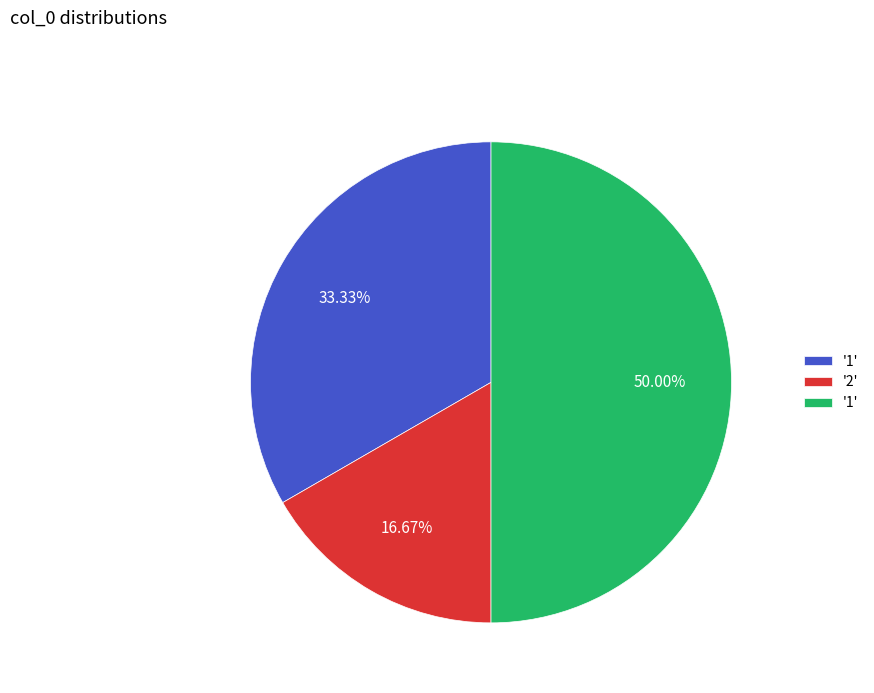

Rank the categories by value from lowest to highest.

2, 1, 1